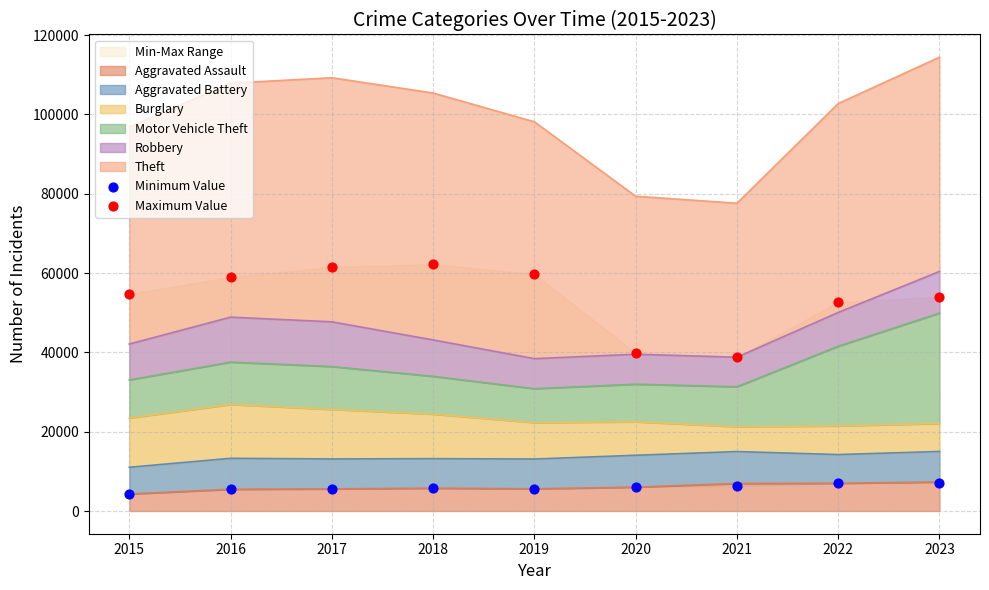

What is the total value across all series at 2022?

59653